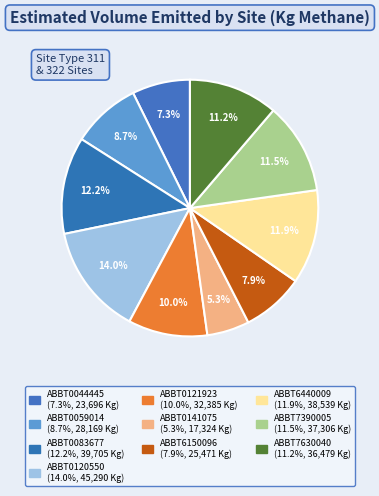

To the nearest percent, what portion does ABBT0120550 represent?

14%